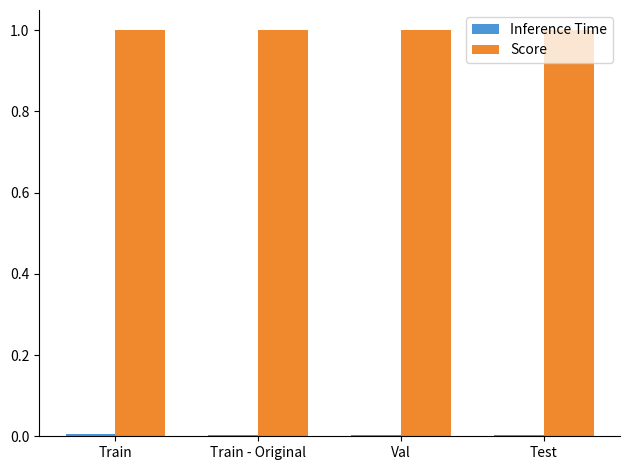

Does the chart contain stacked bars?

No